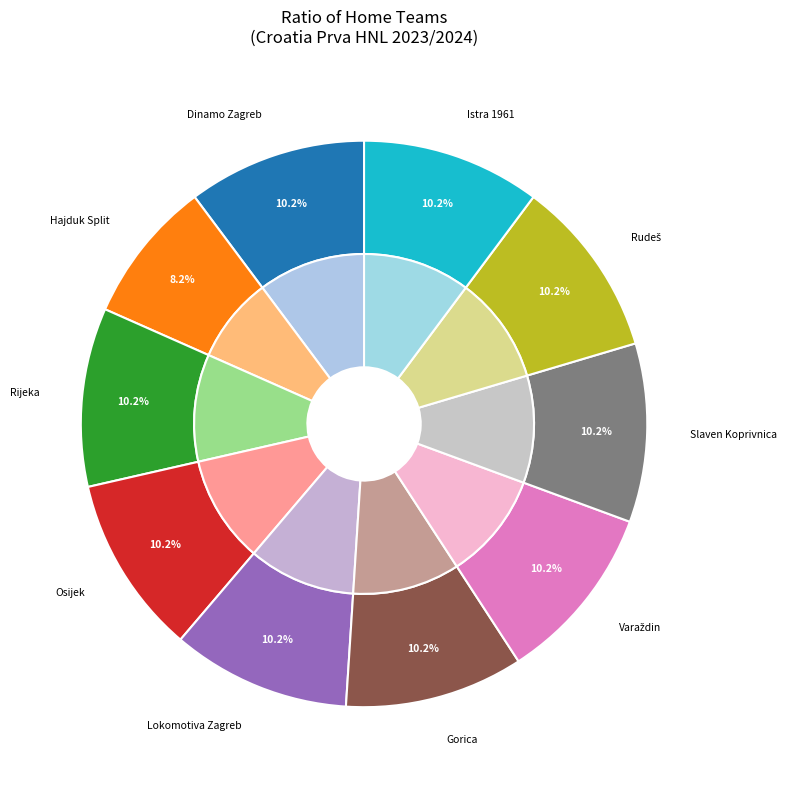

Is Hajduk Split the majority of the pie?

No